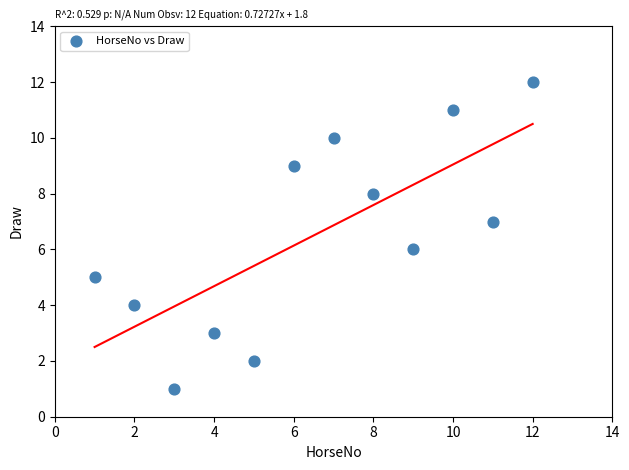

What is the range of Y values (max minus min)?

11